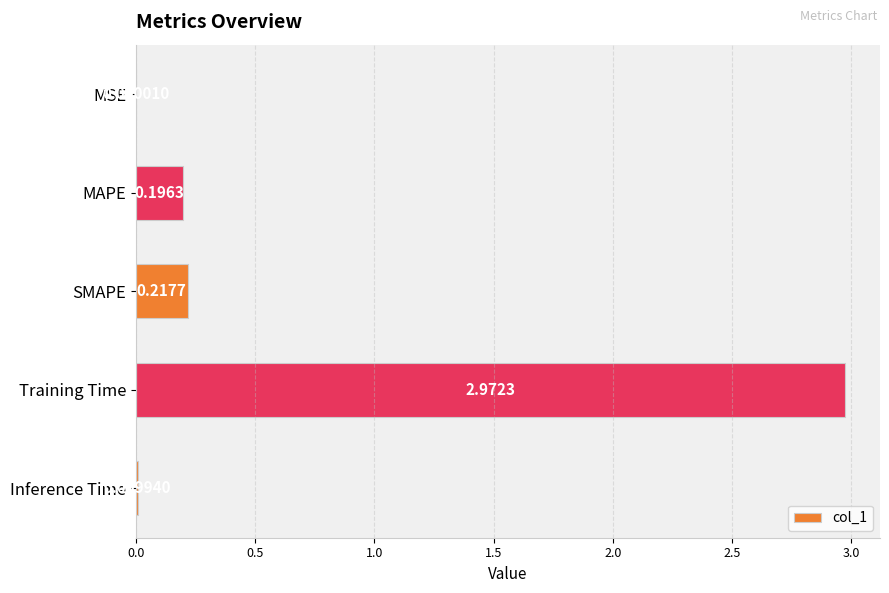

What is the sum of all values?

3.4